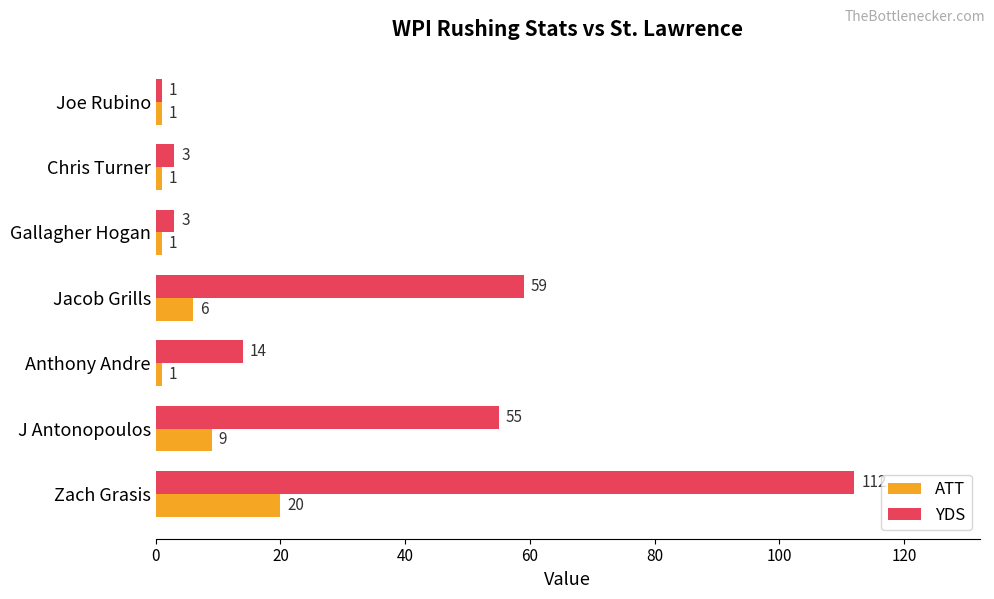

Count the ATT values in the range 1 to 9.

6